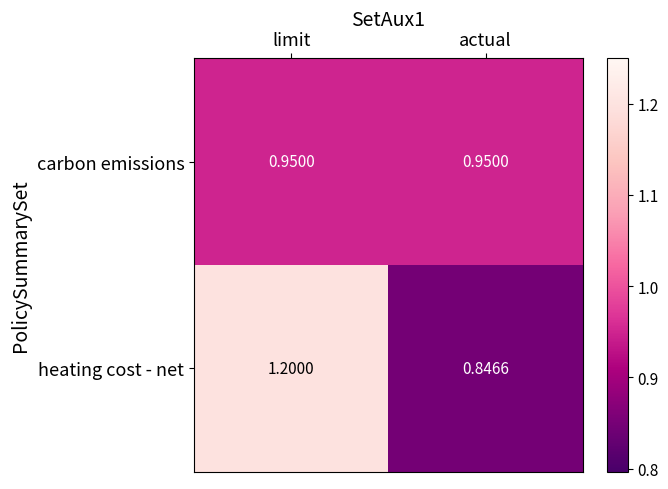

At which label does heating cost - net first exceed 1?

limit